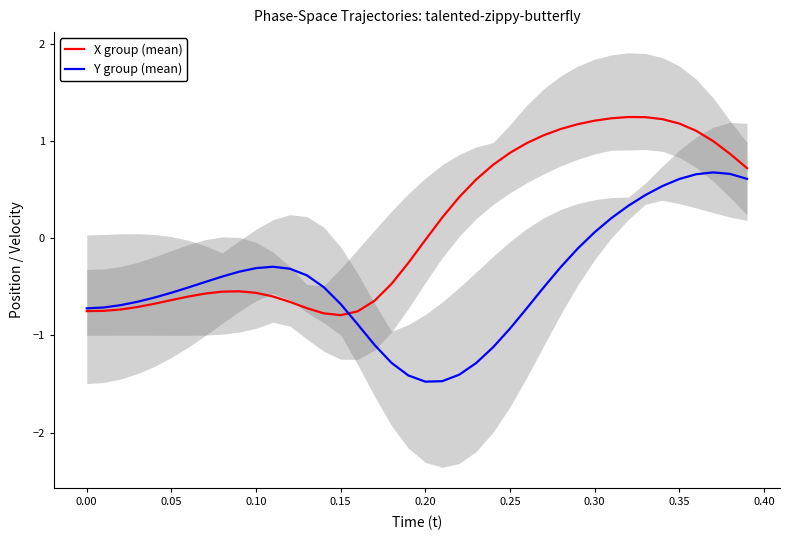

What is the lowest value of the Y group (mean) series?

-1.5